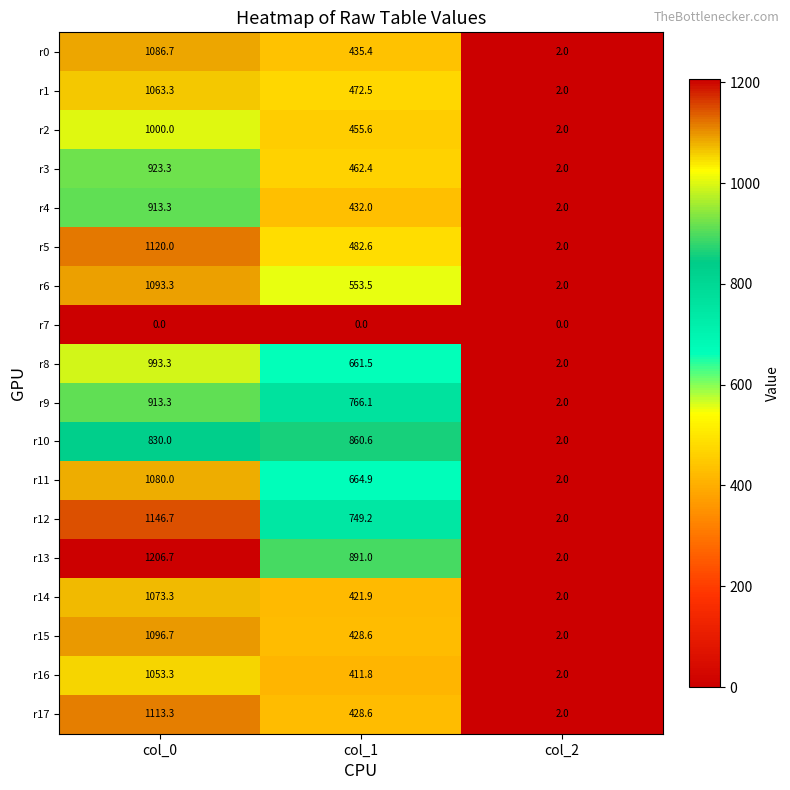

The r16 series shows 1.1 at col_2. True or false?

False